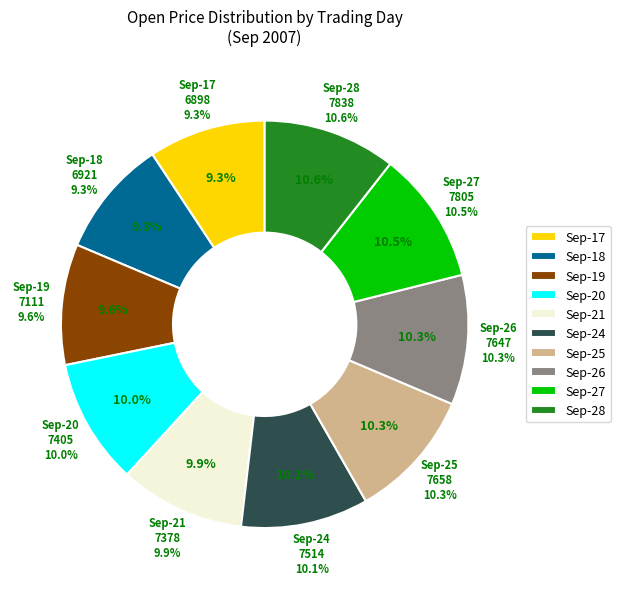

How many segments does this pie chart have?

10